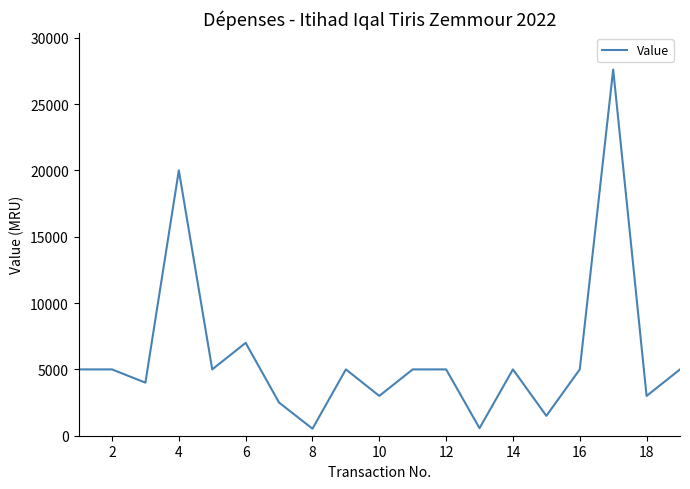

What is the difference between the maximum and minimum values?

27070